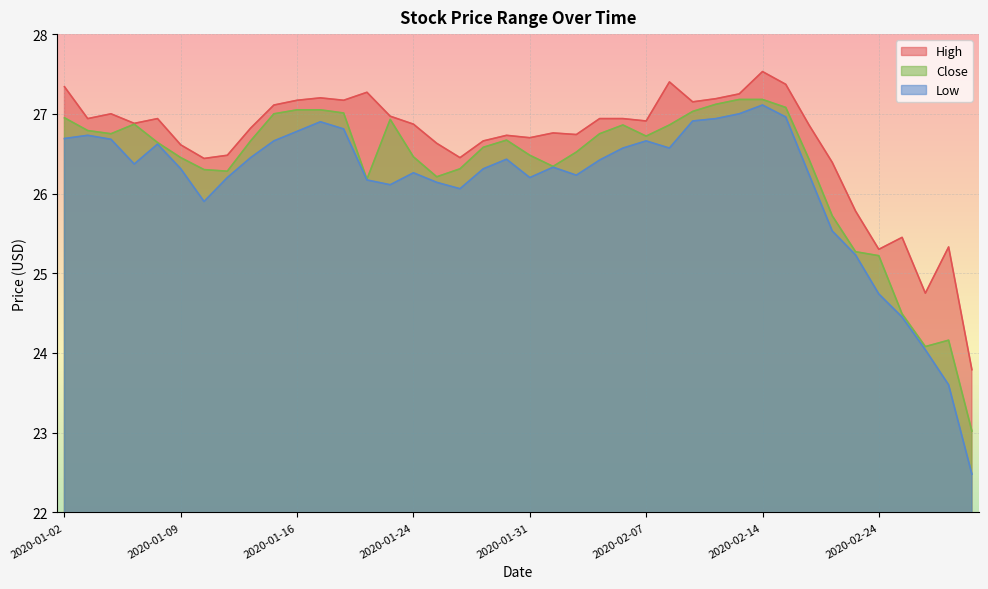

How many values in the Close series exceed 26?

33